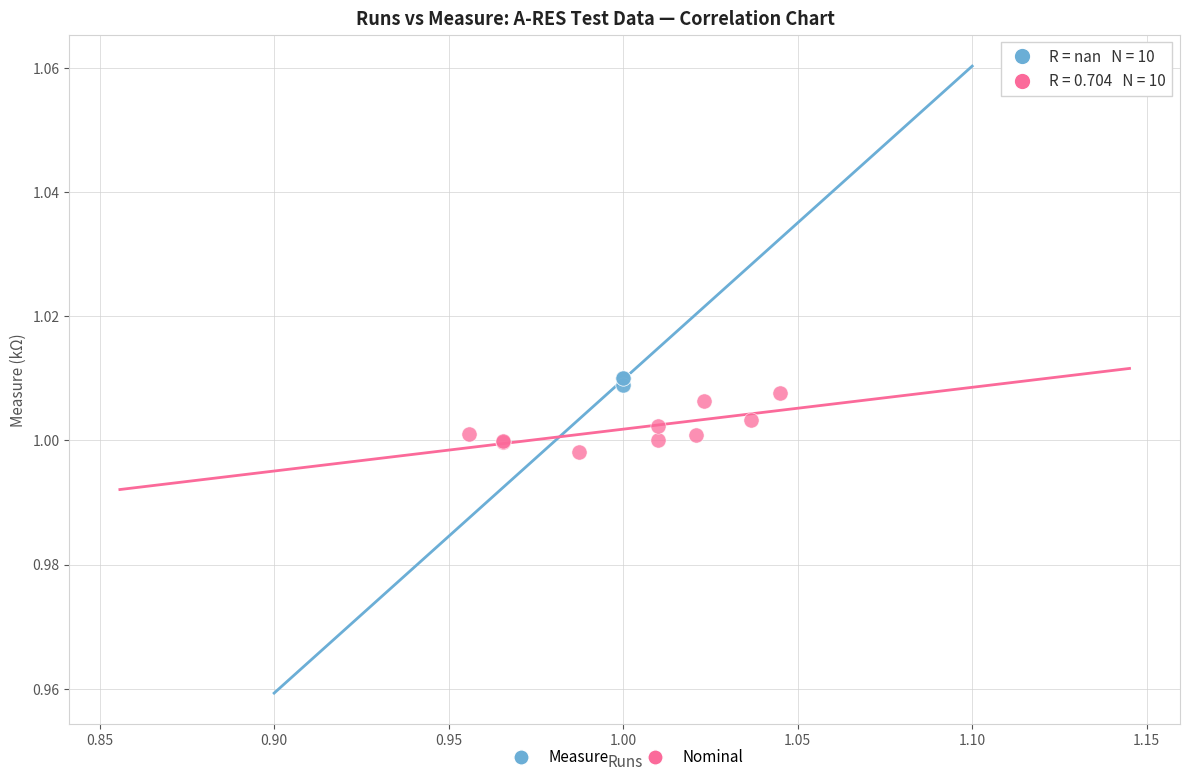

What are all the series names shown in the legend?

Measure, Nominal